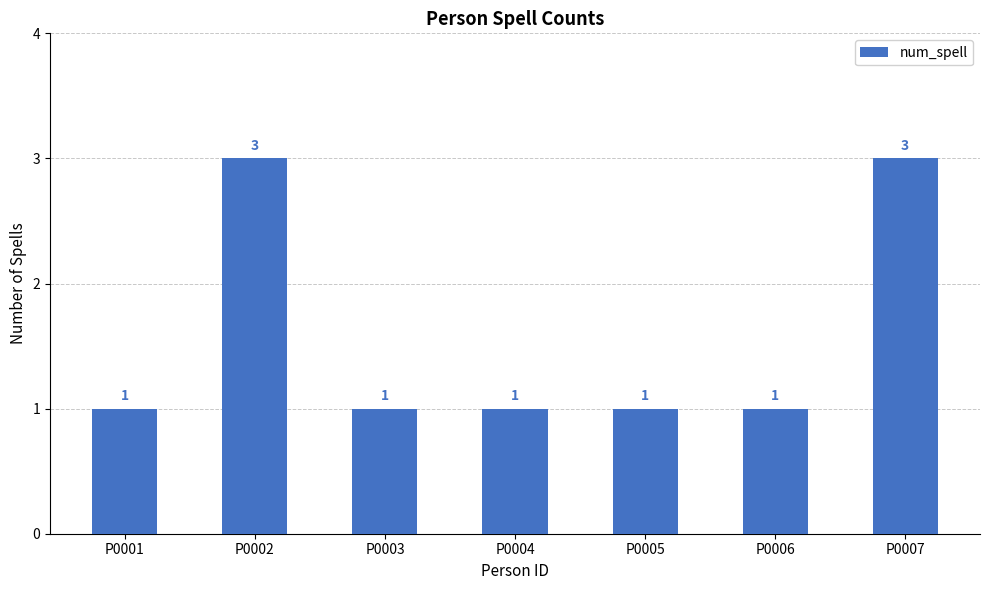

The chart shows a value of 1 at P0007. True or false?

False